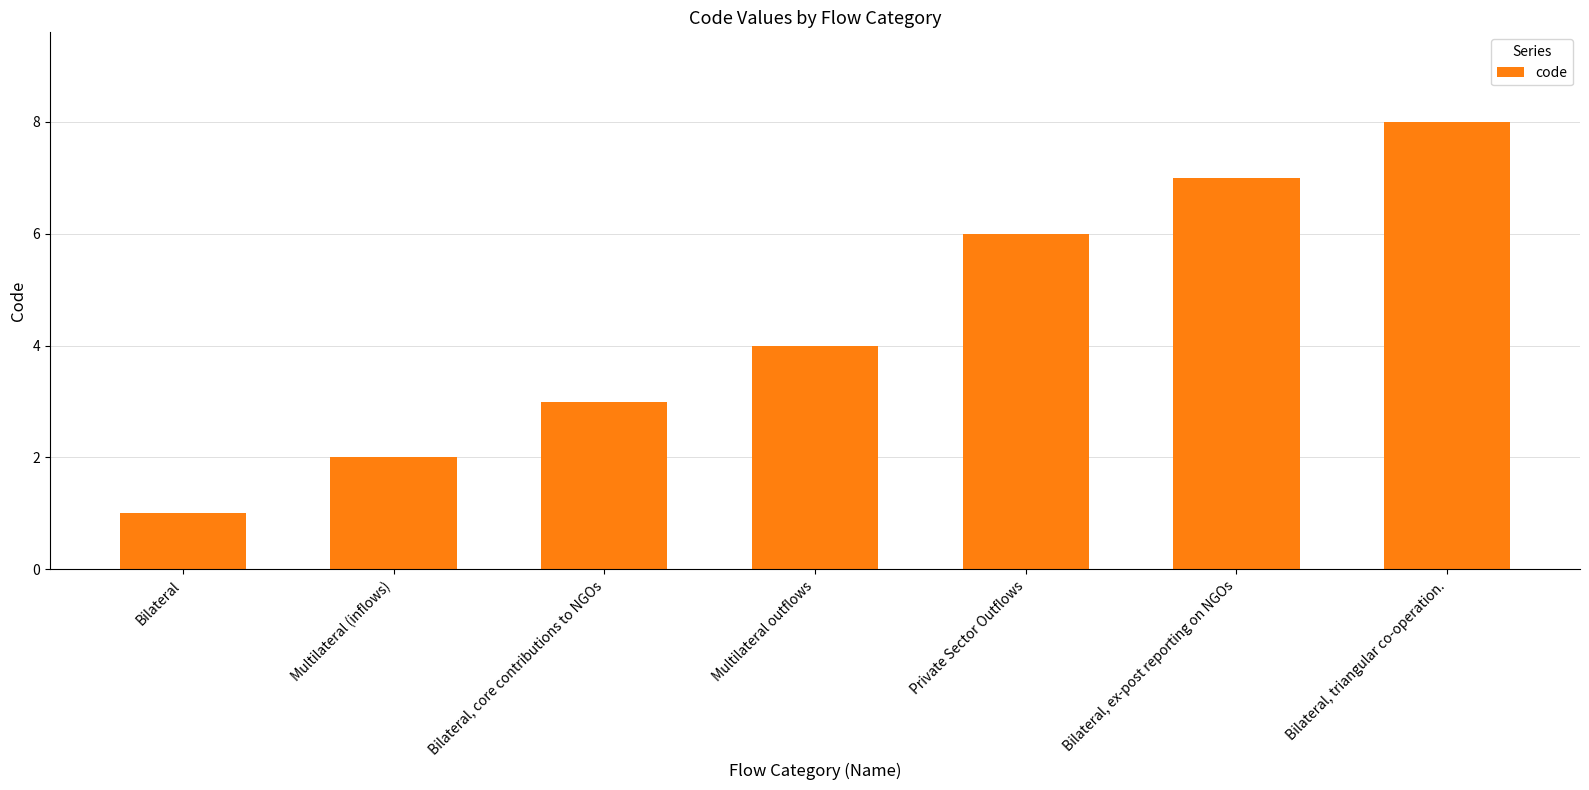

Where is the data nearest to the value 4?

Multilateral outflows